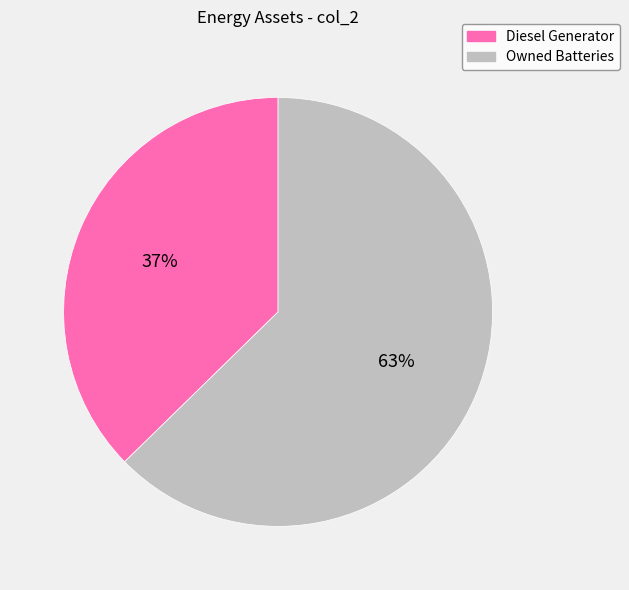

Is there a majority slice in this chart?

Yes